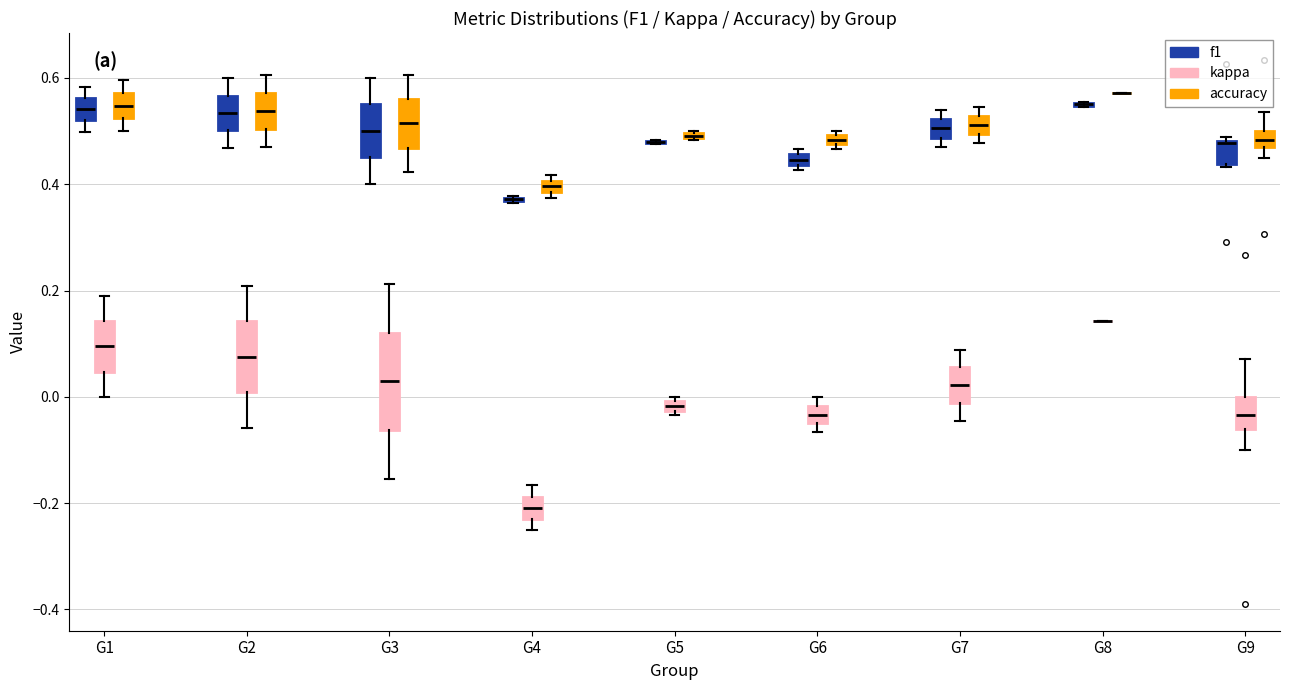

Comparing the boxes themselves (not the whiskers), which one is the tallest?

G3 (kappa)